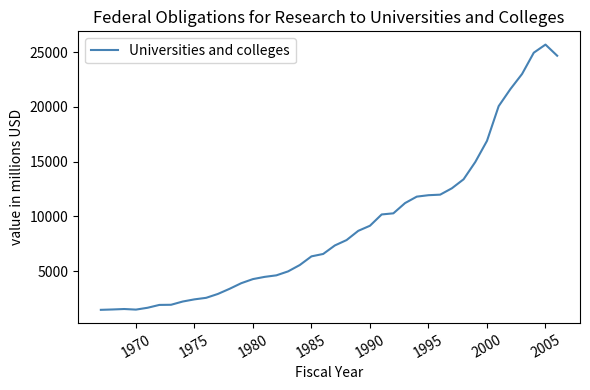

What is the difference between the maximum and minimum values?

24233.2